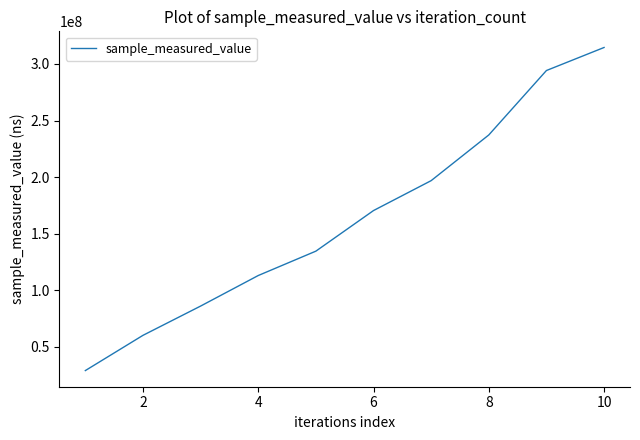

What is the minimum value shown in the chart?

29064412